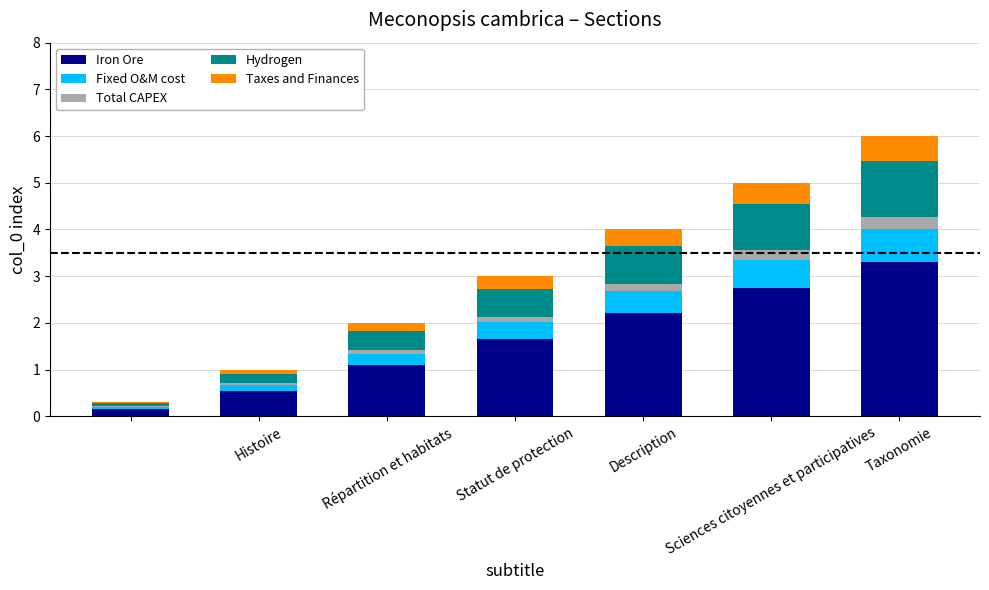

What is the sum of all Iron Ore values?

11.7